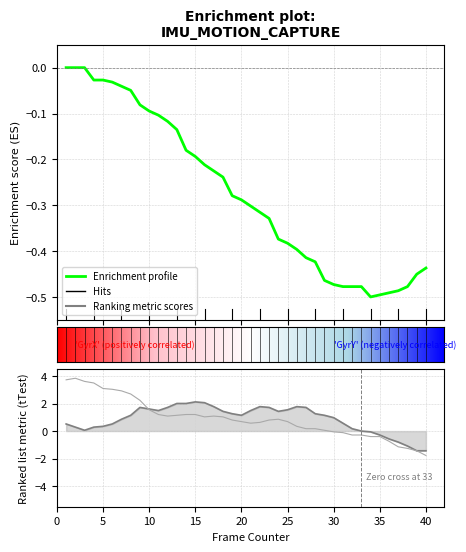

How many interior local valleys does the GyrX series have?

4